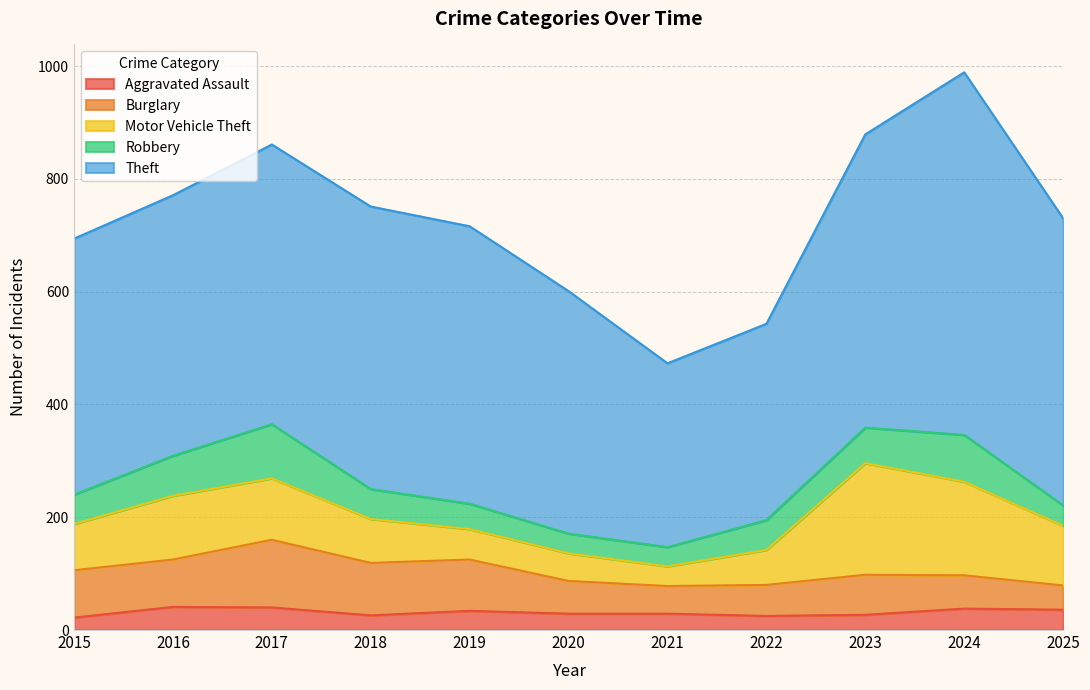

What is the sum of all Aggravated Assault values?

347